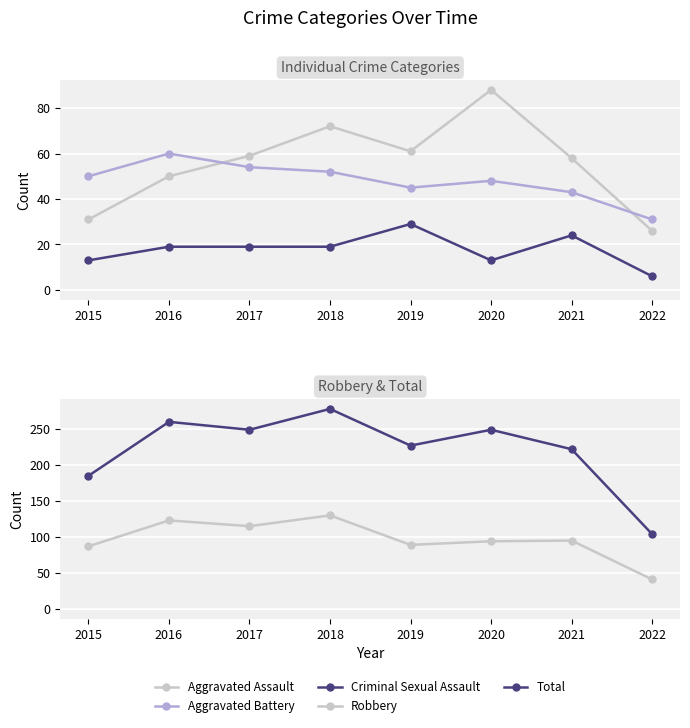

Which series has the largest total across all categories?

Total